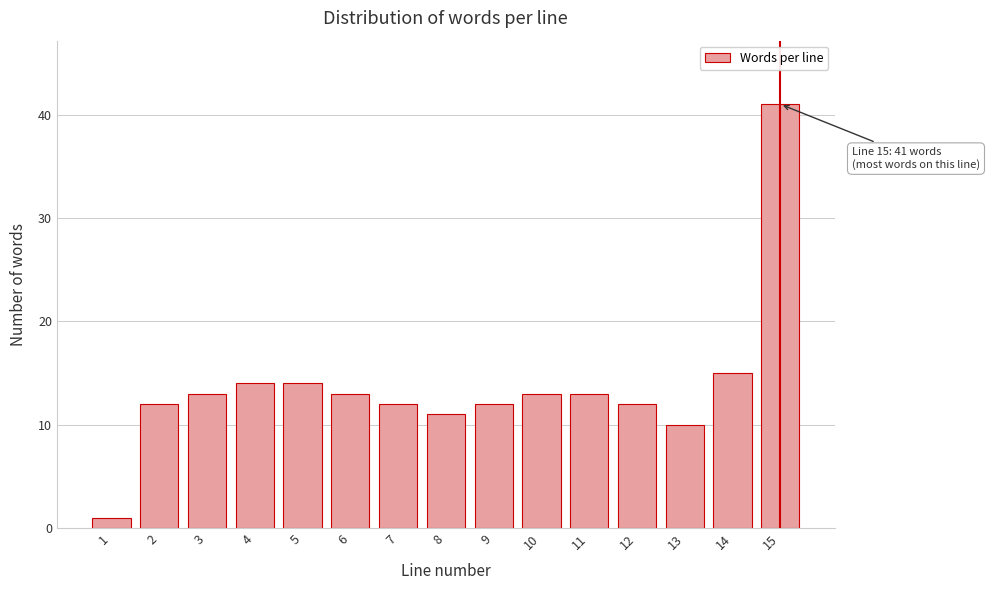

Reading left to right, transcribe all the data shown in this chart.

1=1	2=12	3=13	4=14	5=14	6=13	7=12	8=11	9=12	10=13	11=13	12=12	13=10	14=15	15=41